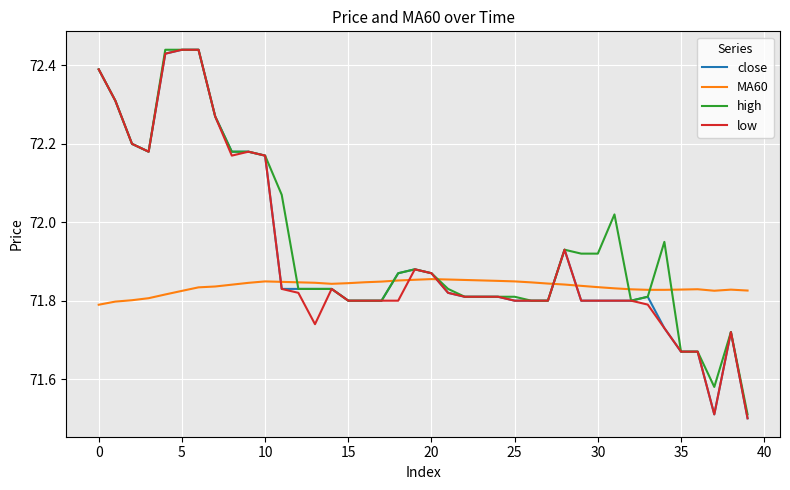

True or false: close and MA60 cross at least once.

True